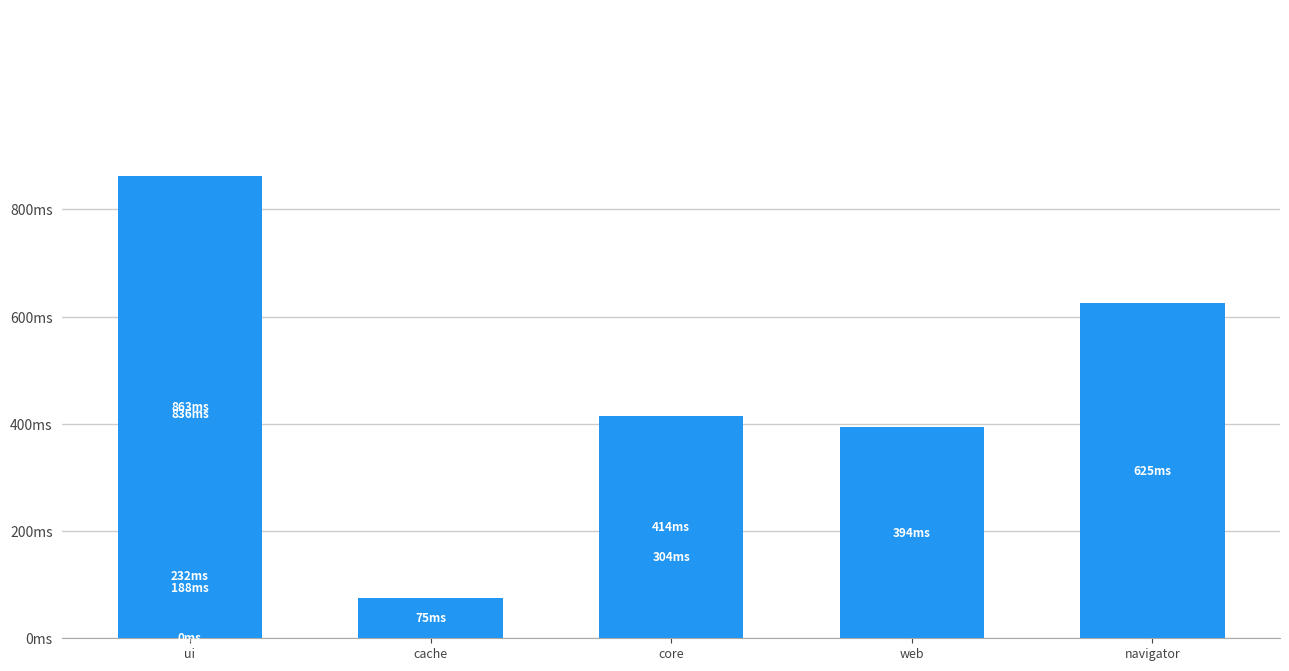

The value at cache is 32. True or false?

False